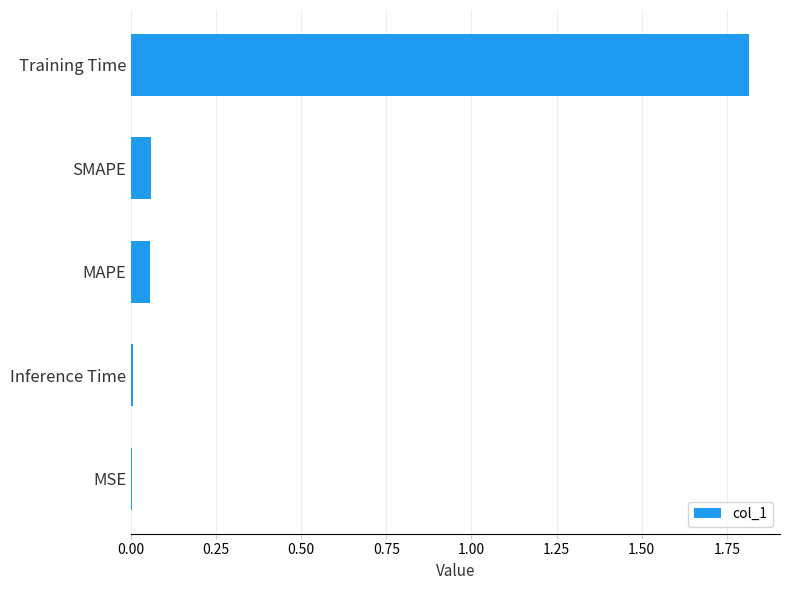

What is the greatest value displayed?

1.8